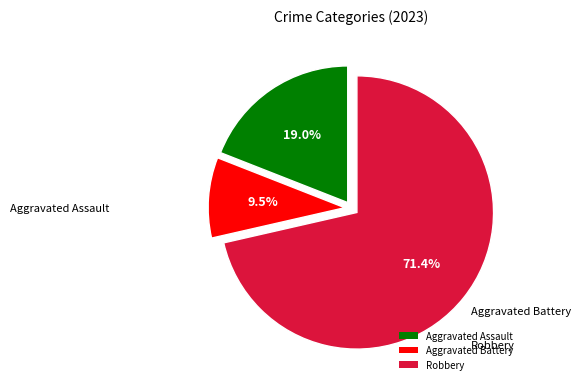

True or false: Robbery accounts for 71% of the total.

True